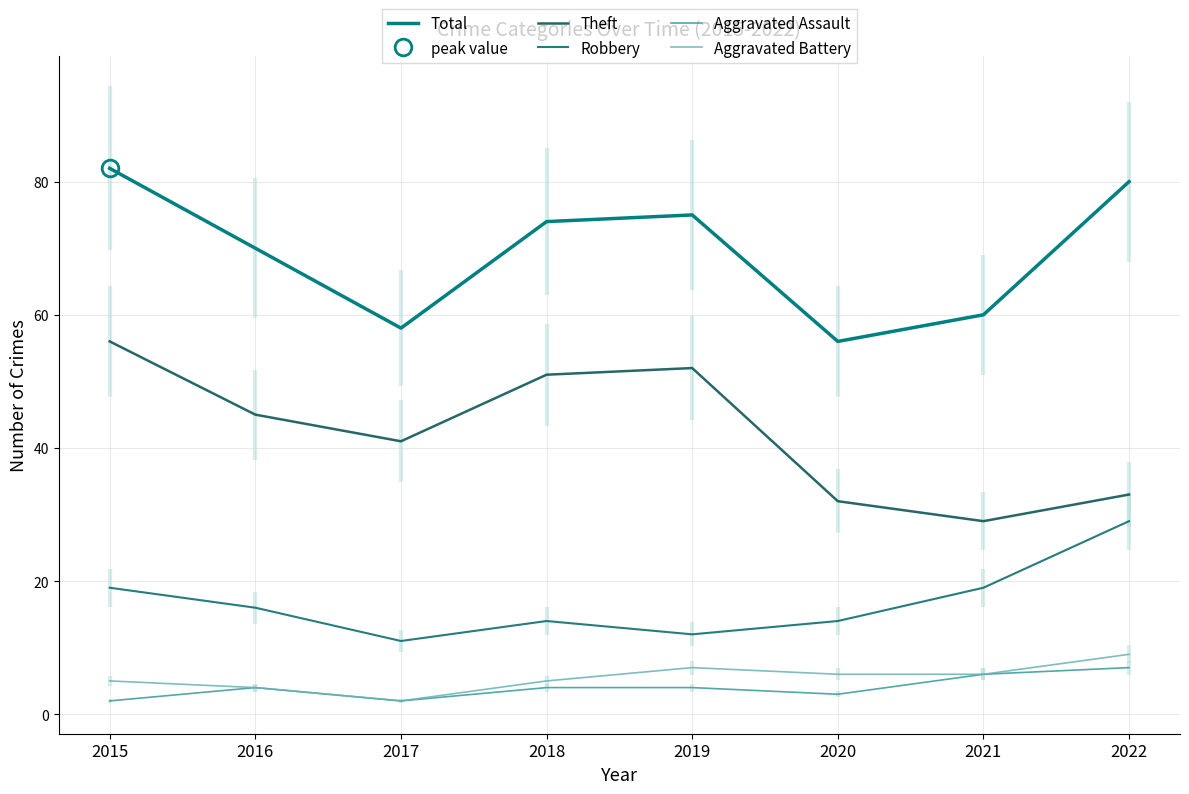

What is the maximum value for Total?

82